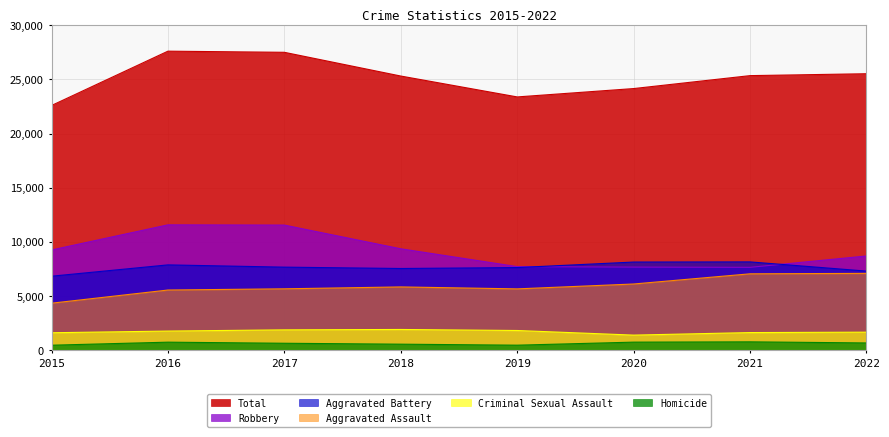

What is the minimum value shown in the chart?

484